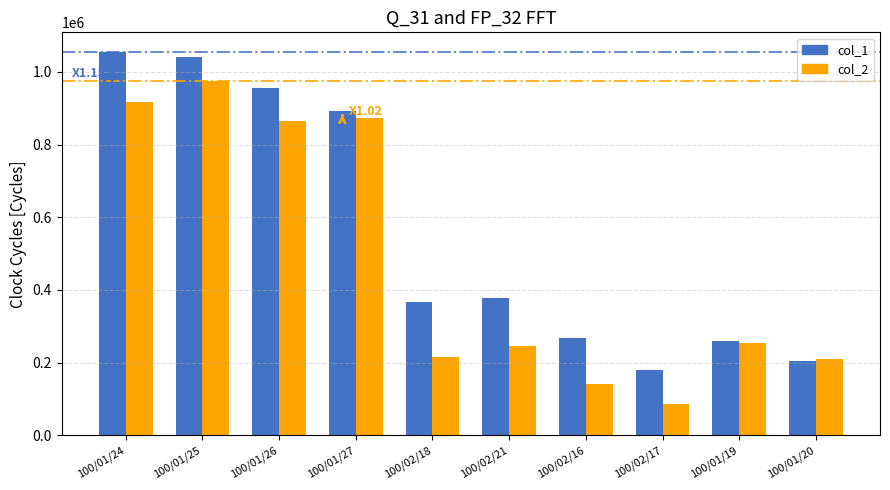

What is the label of the 9th bar from the left?

100/01/19